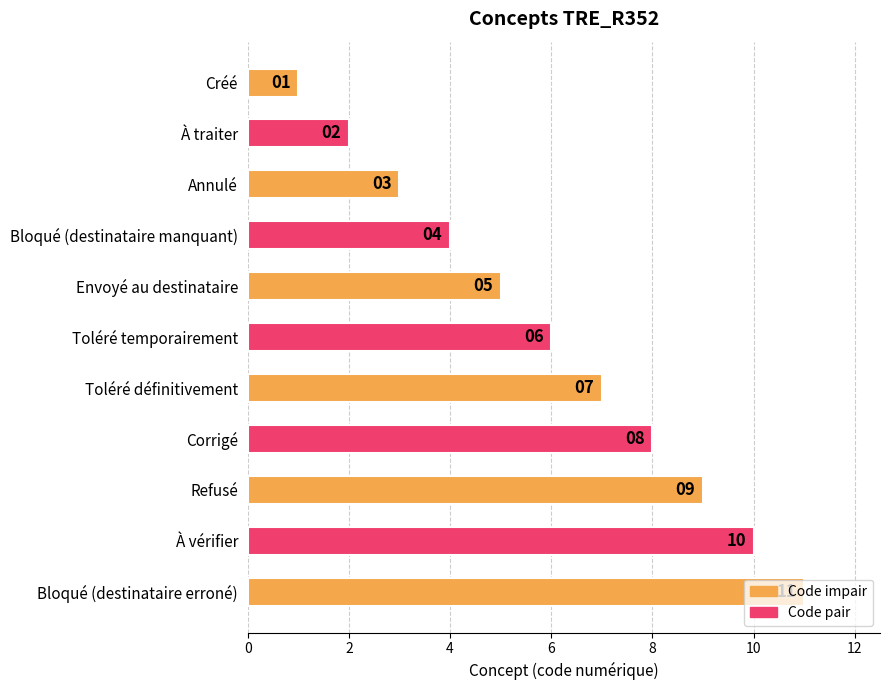

How many values are between 3 and 9?

7